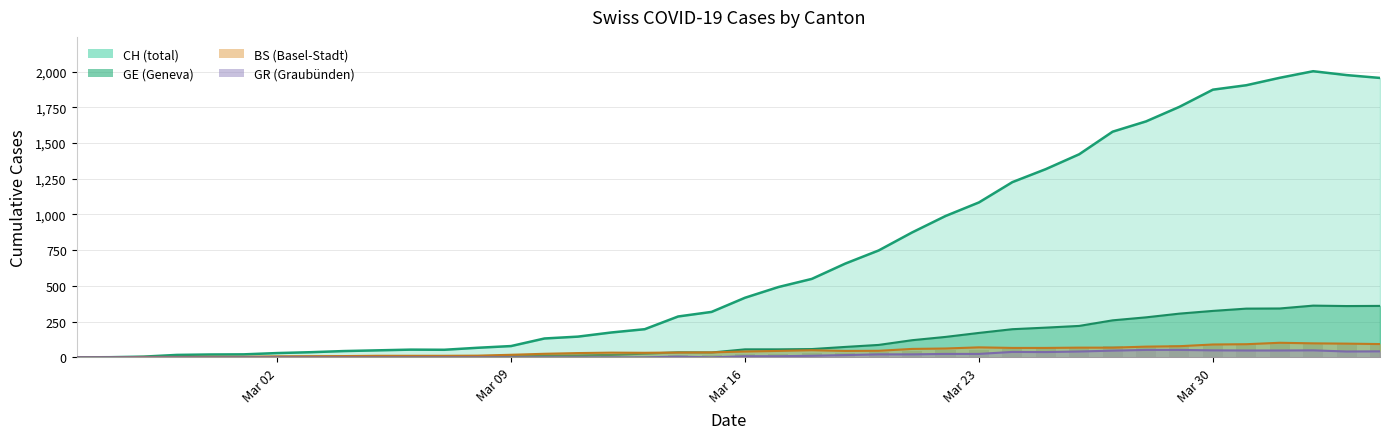

Rank the series by their maximum value, from highest to lowest.

CH, GE, BS, GR